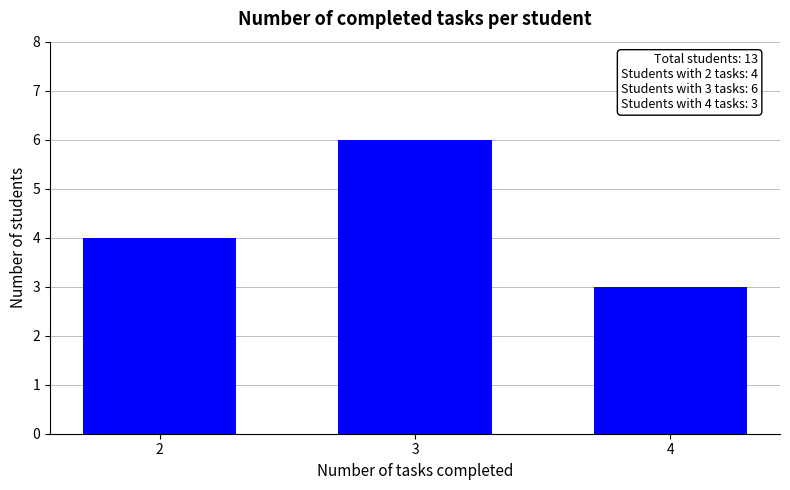

At which category does the chart reach its minimum across all series?

4